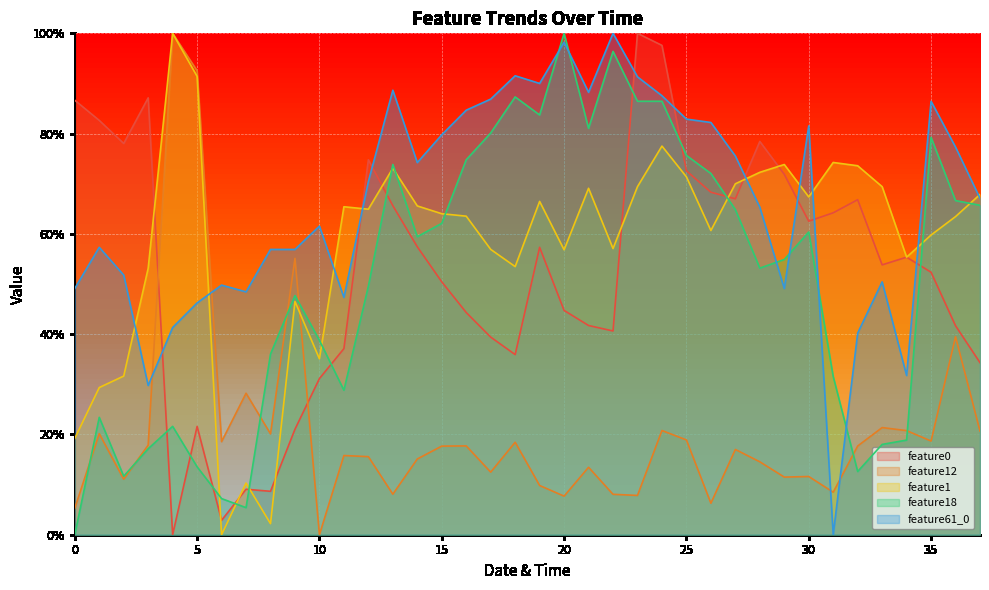

The feature12 series shows 7.7 at 20. True or false?

True